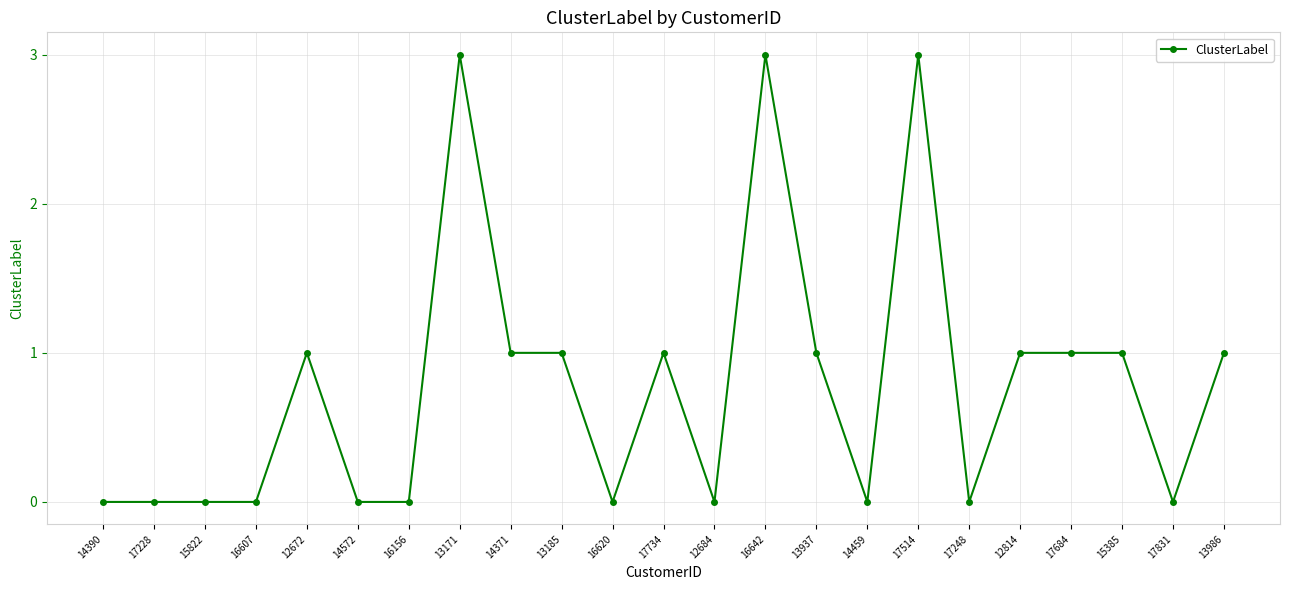

What is the label of the 23rd point from the right?

14390